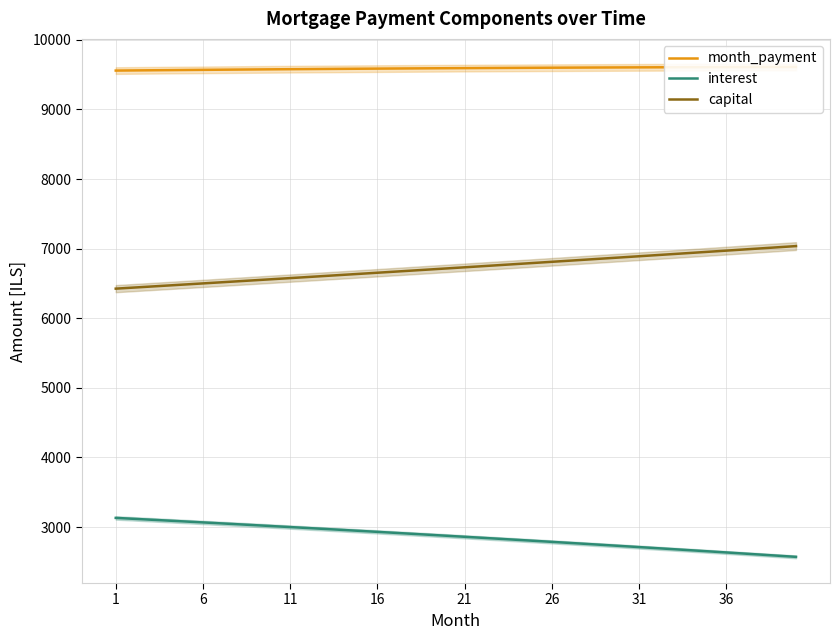

What is the minimum value for month_payment?

9557.5